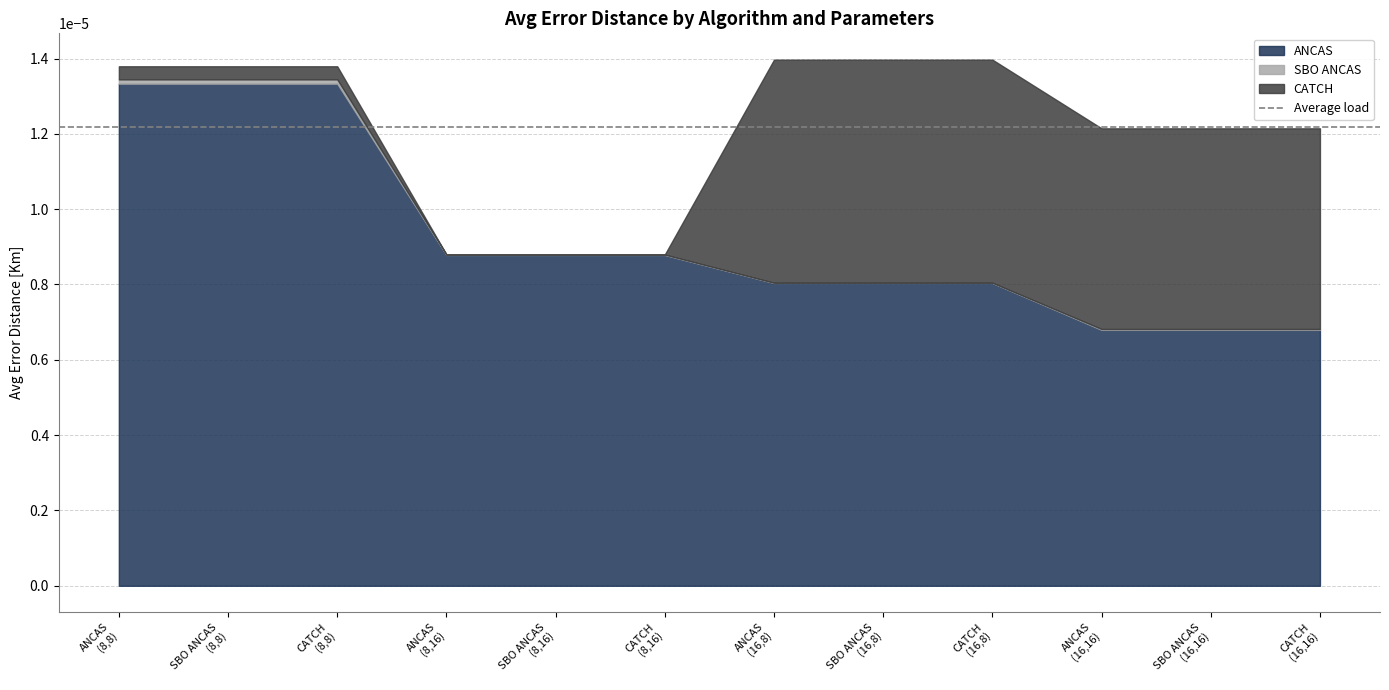

Is the value of SBO ANCAS at CATCH (8,16) greater than the value of ANCAS at CATCH (8,8)?

No